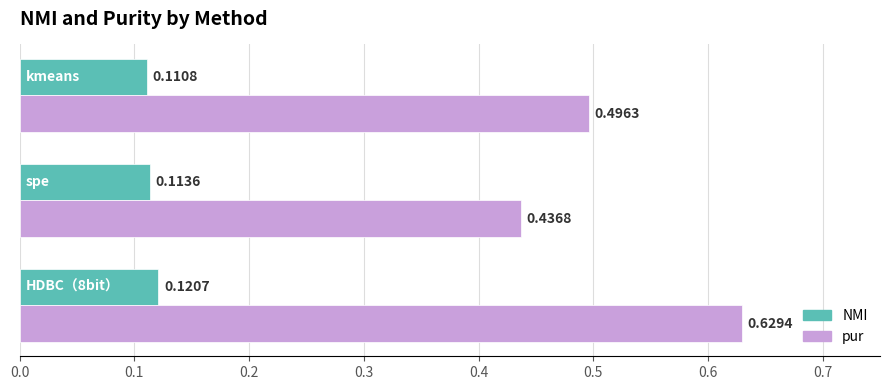

List the series in order of their overall mean, lowest first.

NMI, pur